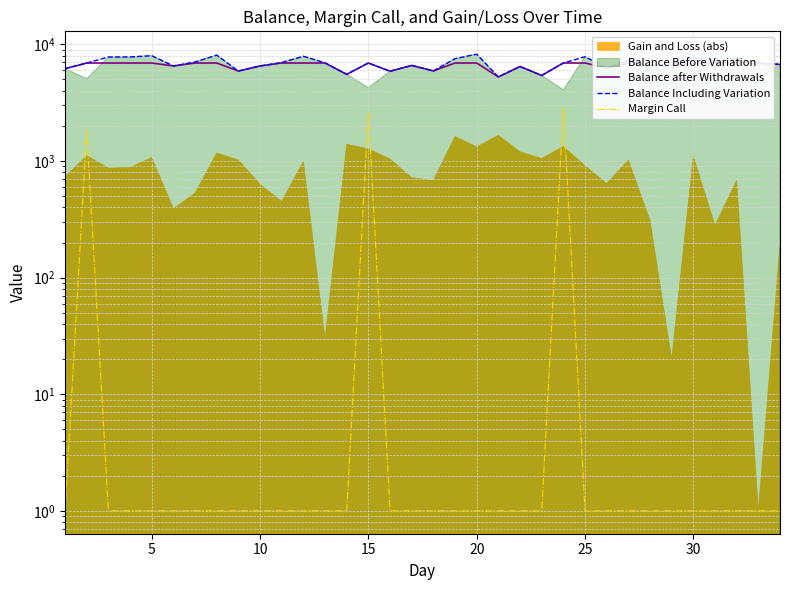

At how many categories does at least one series exceed 1942?

34